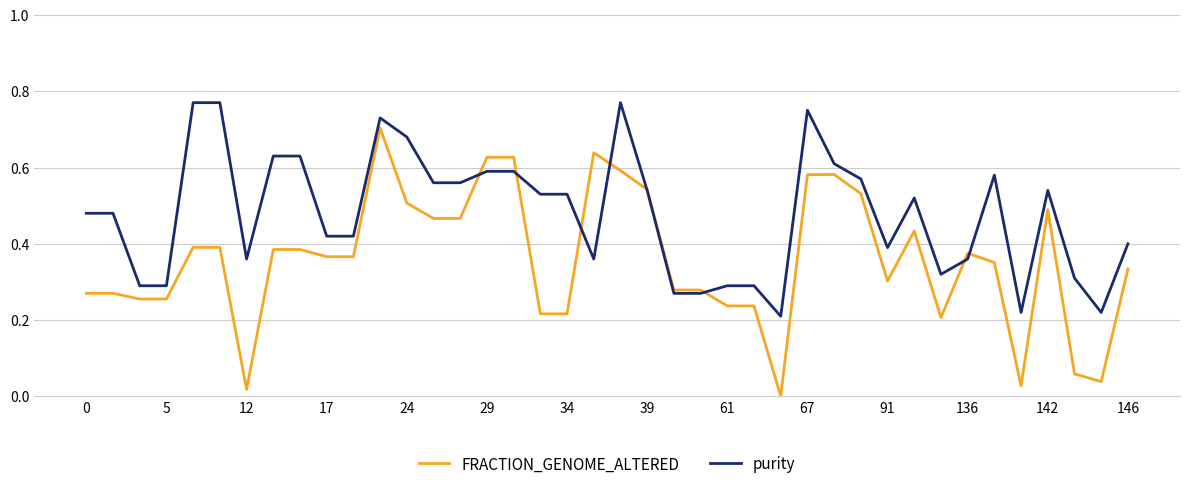

Which series has the largest total across all categories?

purity